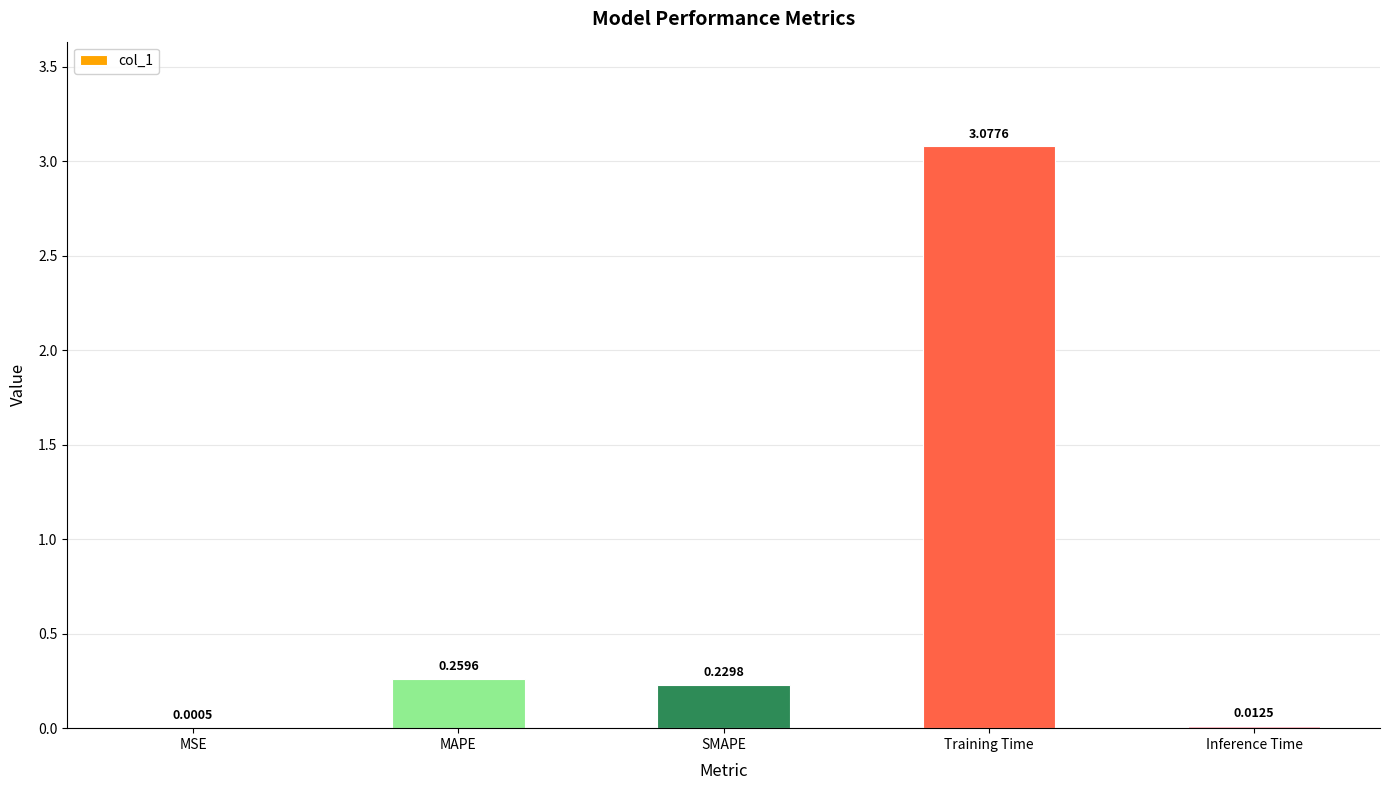

Which label corresponds to the largest value in the chart?

Training Time